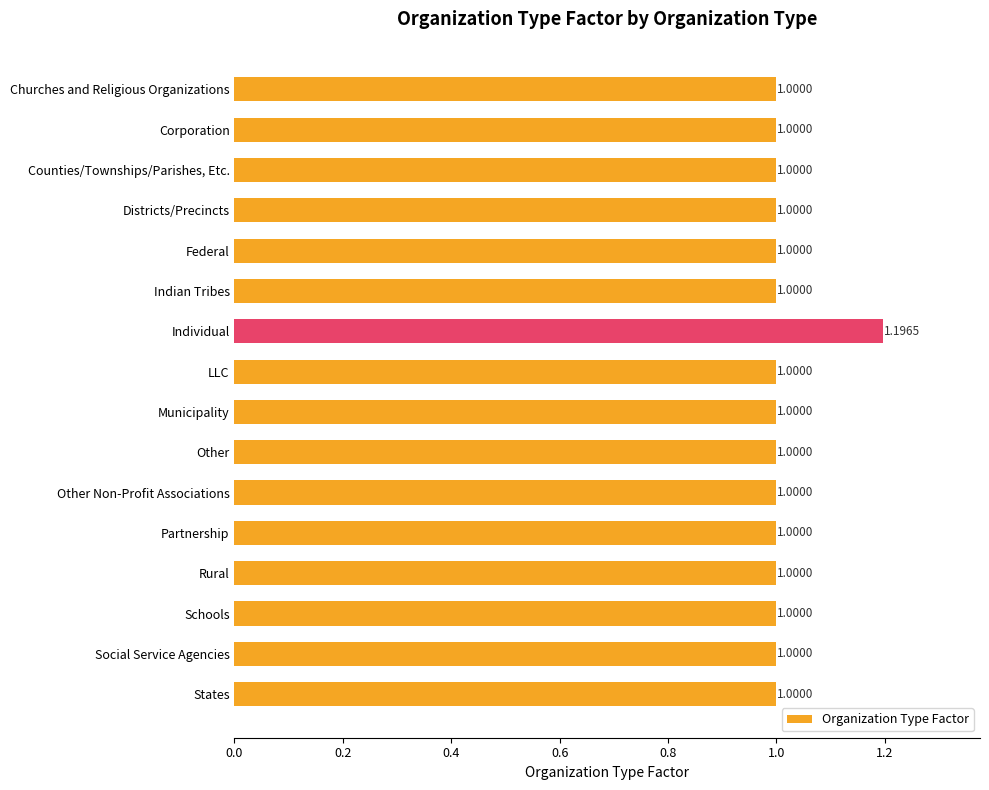

What is the label of the 4th bar from the bottom?

Rural